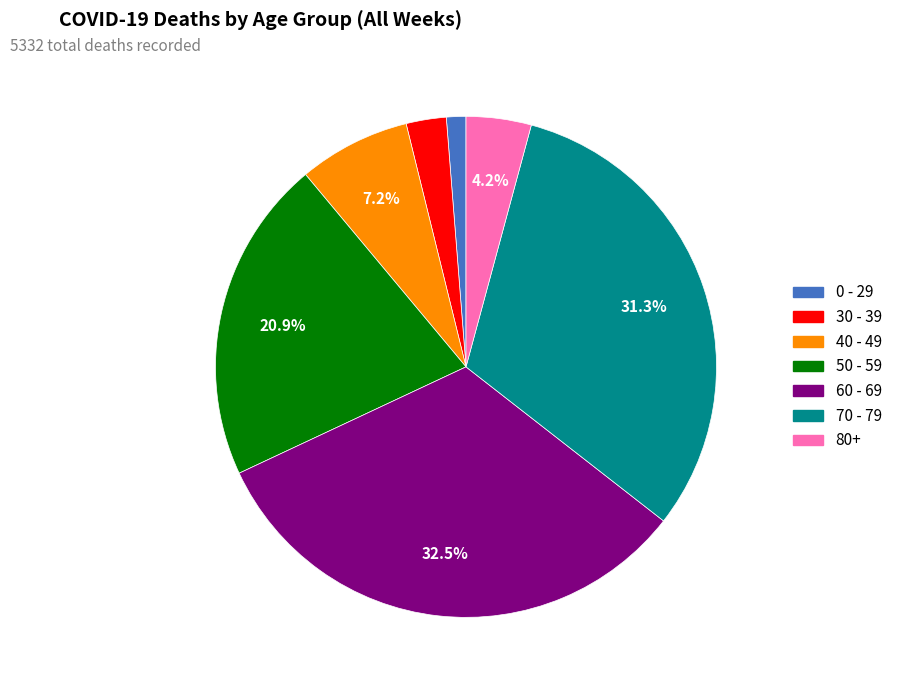

Does any single category account for the majority?

No